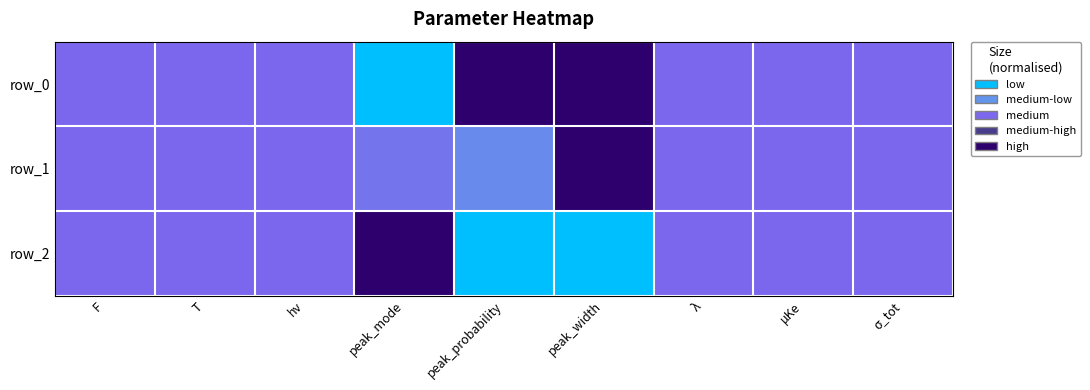

At which category does the chart reach its peak across all series?

peak_probability